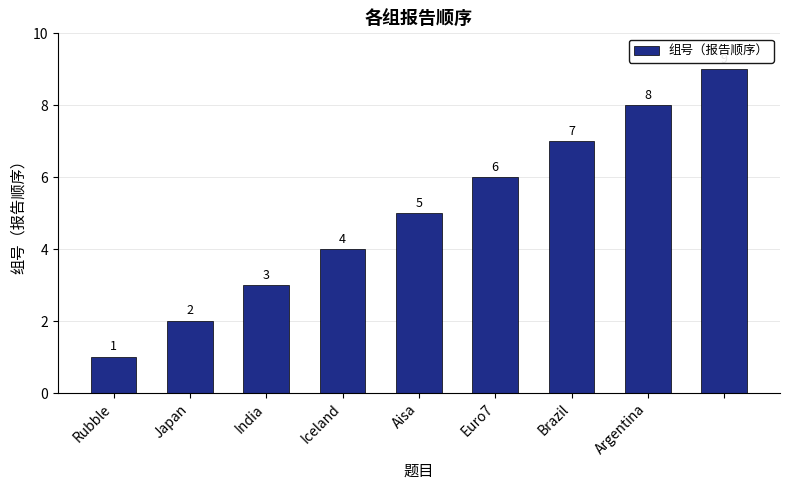

What is the value of the 7th bar from the left?

7